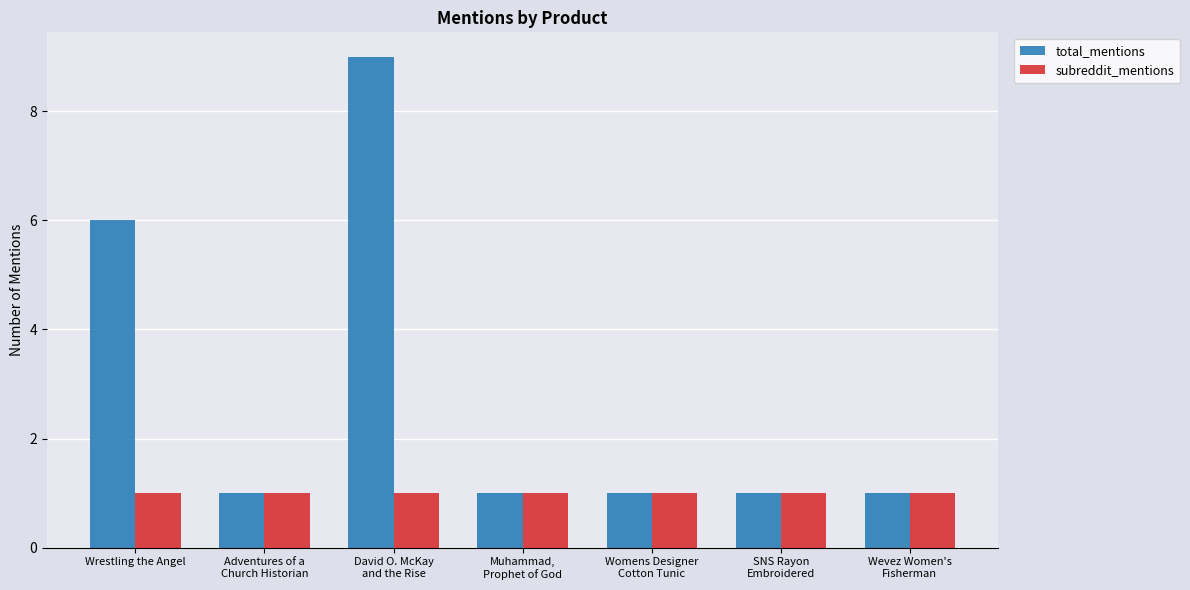

What is the difference between the highest and lowest values at Wrestling the Angel?

5